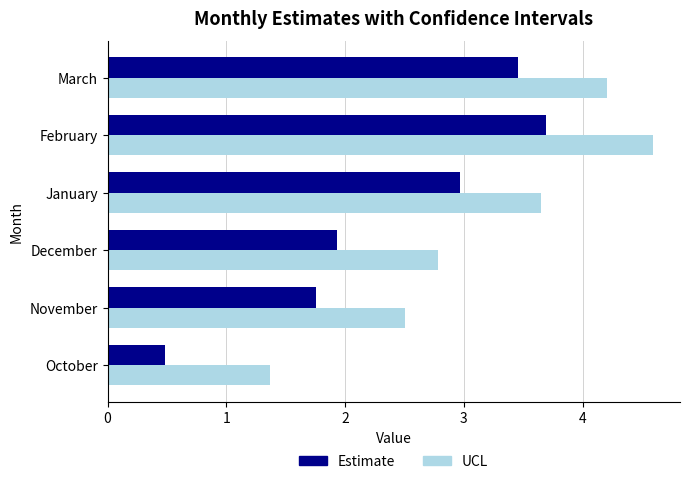

Which series has the widest spread of values?

UCL